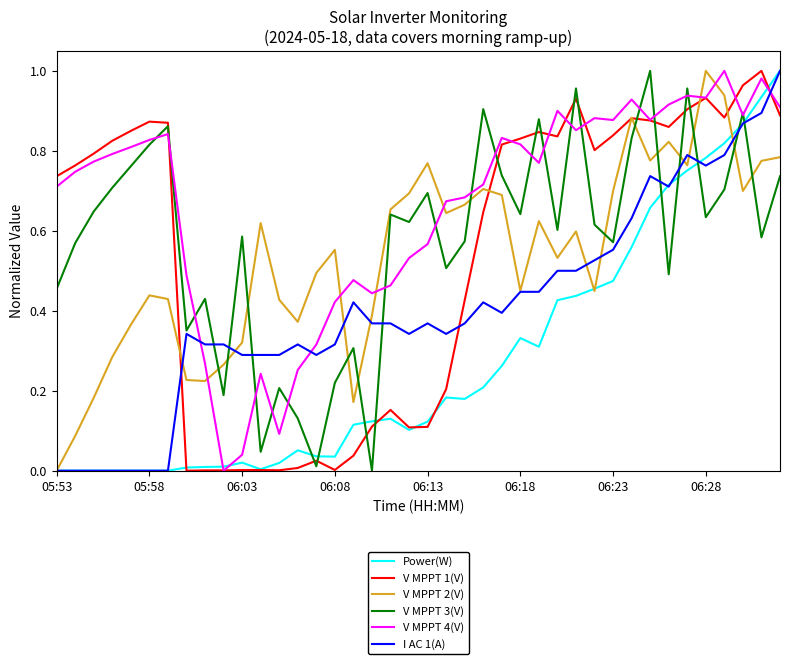

Reading left to right, transcribe all the data shown in this chart.

Power(W): 0.0	0.0	0.0	0.0	0.0	0.0	0.0	0.0	0.0	0.0	0.0	0.0	0.0	0.1	0.0	0.0	0.1	0.1	0.1	0.1	0.1	0.2	0.2	0.2	0.3	0.3	0.3	0.4	0.4	0.5	0.5	0.6	0.7	0.7	0.8	0.8	0.8	0.9	0.9	1.0
V MPPT 1(V): 0.7	0.8	0.8	0.8	0.8	0.9	0.9	0.0	0.0	0.0	0.0	0.0	0.0	0.0	0.0	0.0	0.0	0.1	0.2	0.1	0.1	0.2	0.4	0.6	0.8	0.8	0.8	0.8	0.9	0.8	0.8	0.9	0.9	0.9	0.9	0.9	0.9	1.0	1.0	0.9
V MPPT 2(V): 0.0	0.1	0.2	0.3	0.4	0.4	0.4	0.2	0.2	0.3	0.3	0.6	0.4	0.4	0.5	0.6	0.2	0.4	0.7	0.7	0.8	0.6	0.7	0.7	0.7	0.5	0.6	0.5	0.6	0.4	0.7	0.9	0.8	0.8	0.8	1.0	0.9	0.7	0.8	0.8
V MPPT 3(V): 0.5	0.6	0.6	0.7	0.8	0.8	0.9	0.4	0.4	0.2	0.6	0.0	0.2	0.1	0.0	0.2	0.3	0.0	0.6	0.6	0.7	0.5	0.6	0.9	0.7	0.6	0.9	0.6	1.0	0.6	0.6	0.8	1.0	0.5	1.0	0.6	0.7	0.9	0.6	0.7
V MPPT 4(V): 0.7	0.7	0.8	0.8	0.8	0.8	0.8	0.5	0.3	0.0	0.0	0.2	0.1	0.3	0.3	0.4	0.5	0.4	0.5	0.5	0.6	0.7	0.7	0.7	0.8	0.8	0.8	0.9	0.9	0.9	0.9	0.9	0.9	0.9	0.9	0.9	1.0	0.9	1.0	0.9
I AC 1(A): 0.0	0.0	0.0	0.0	0.0	0.0	0.0	0.3	0.3	0.3	0.3	0.3	0.3	0.3	0.3	0.3	0.4	0.4	0.4	0.3	0.4	0.3	0.4	0.4	0.4	0.4	0.4	0.5	0.5	0.5	0.6	0.6	0.7	0.7	0.8	0.8	0.8	0.9	0.9	1.0